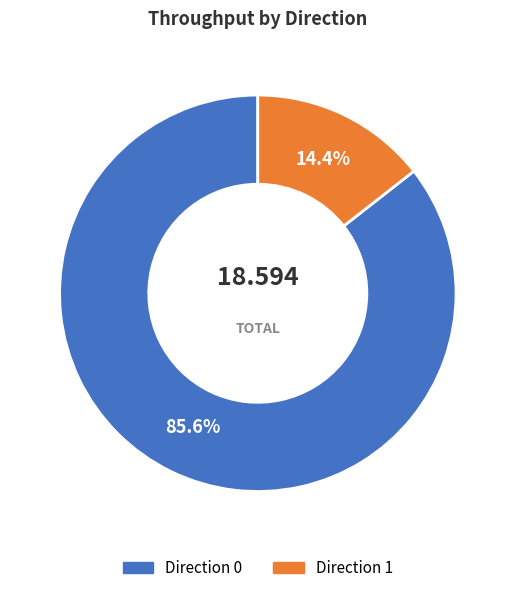

Does any single category account for the majority?

Yes